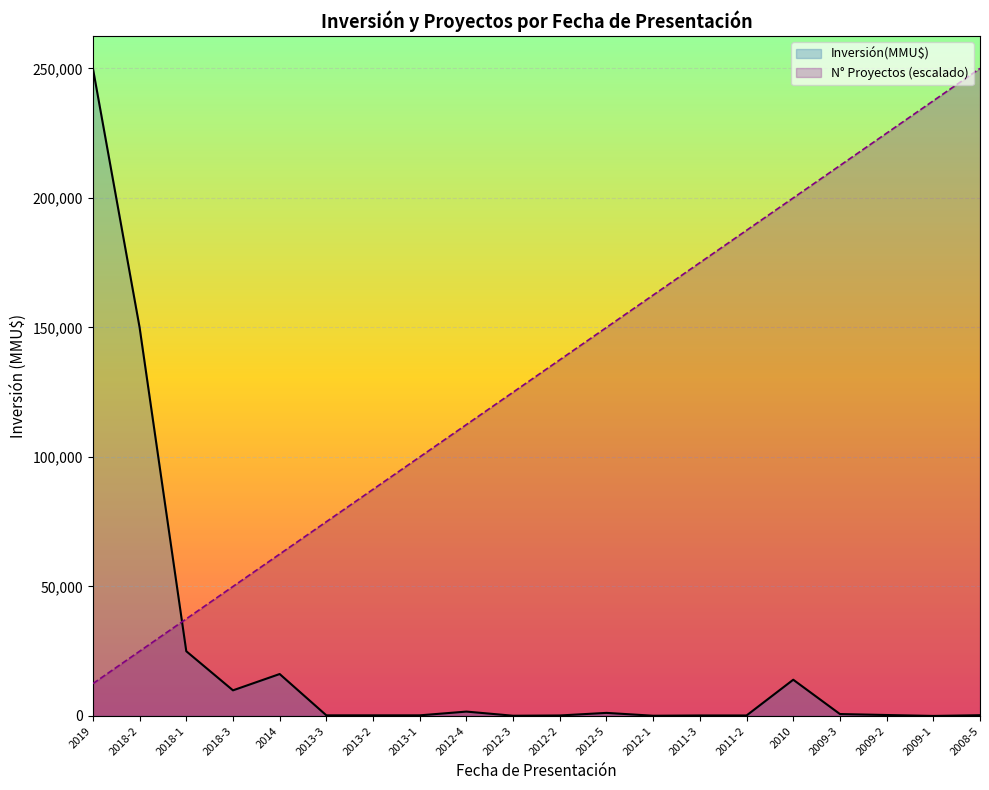

What is the sum of the Inversión(MMU$) values at 2014 and 2018-2?

166200